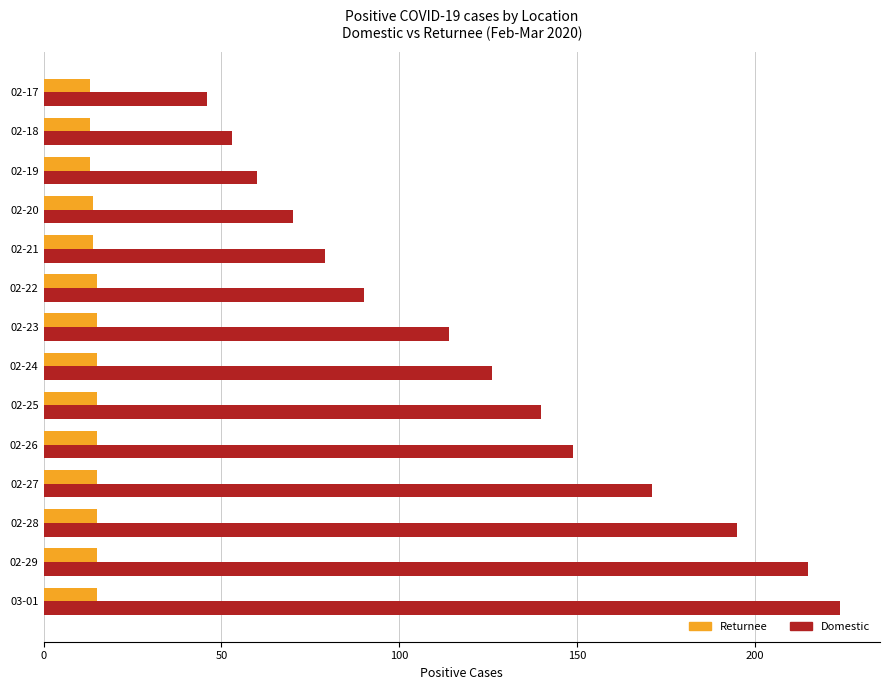

Which series has the largest range (max minus min)?

Domestic